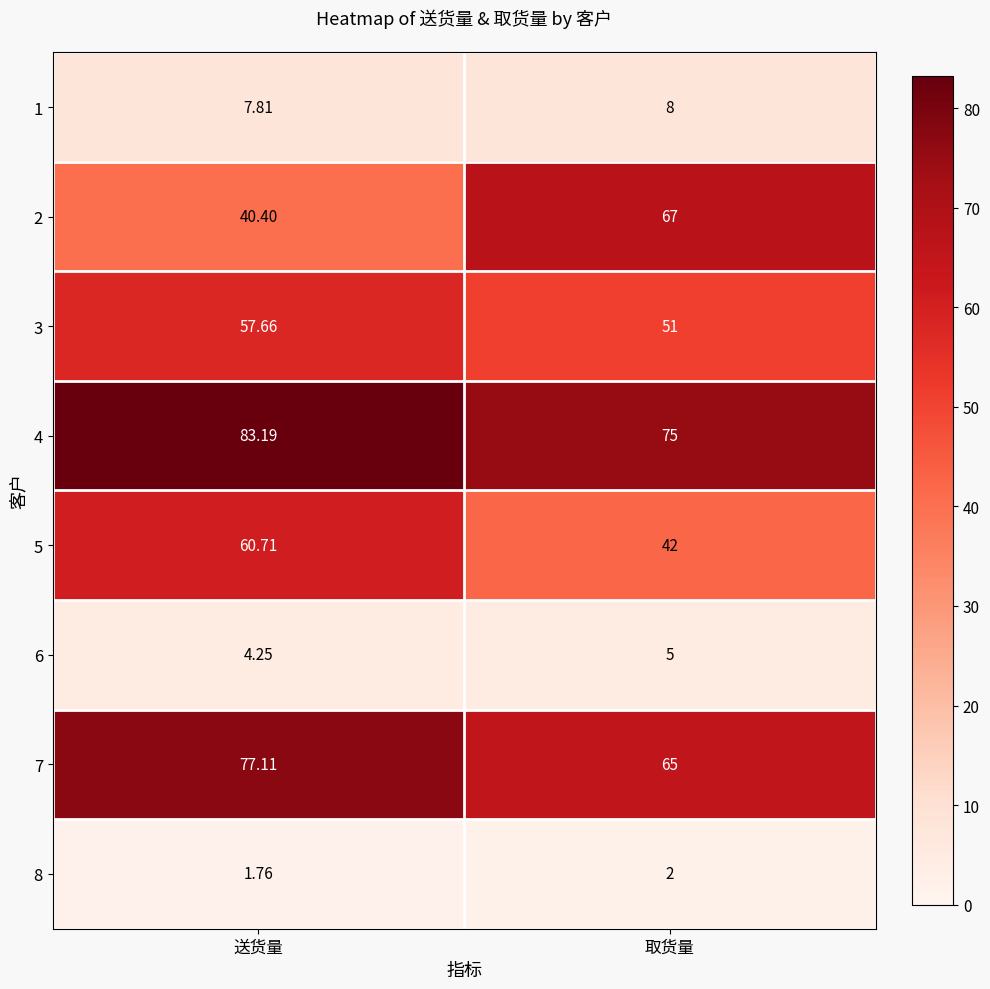

Which label corresponds to the smallest value in the chart?

送货量